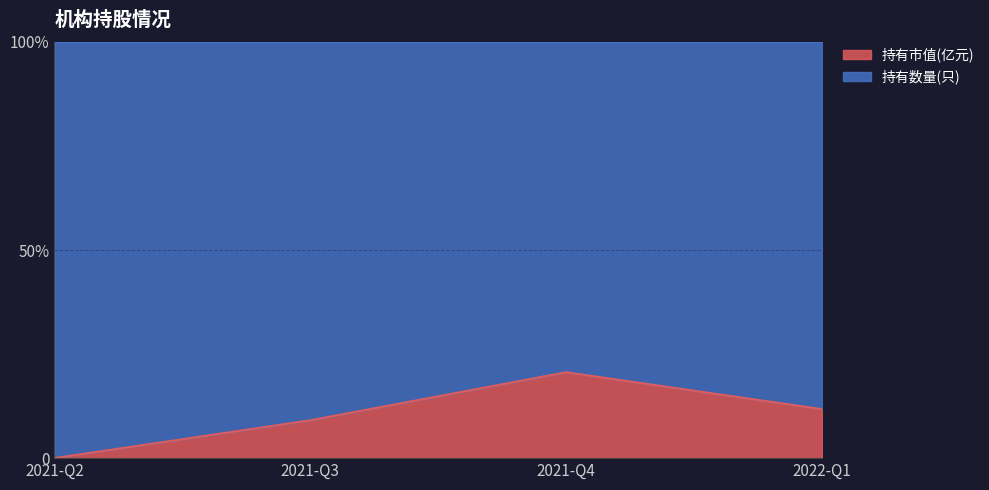

The value at 2021-Q2 is 0.0. True or false?

True